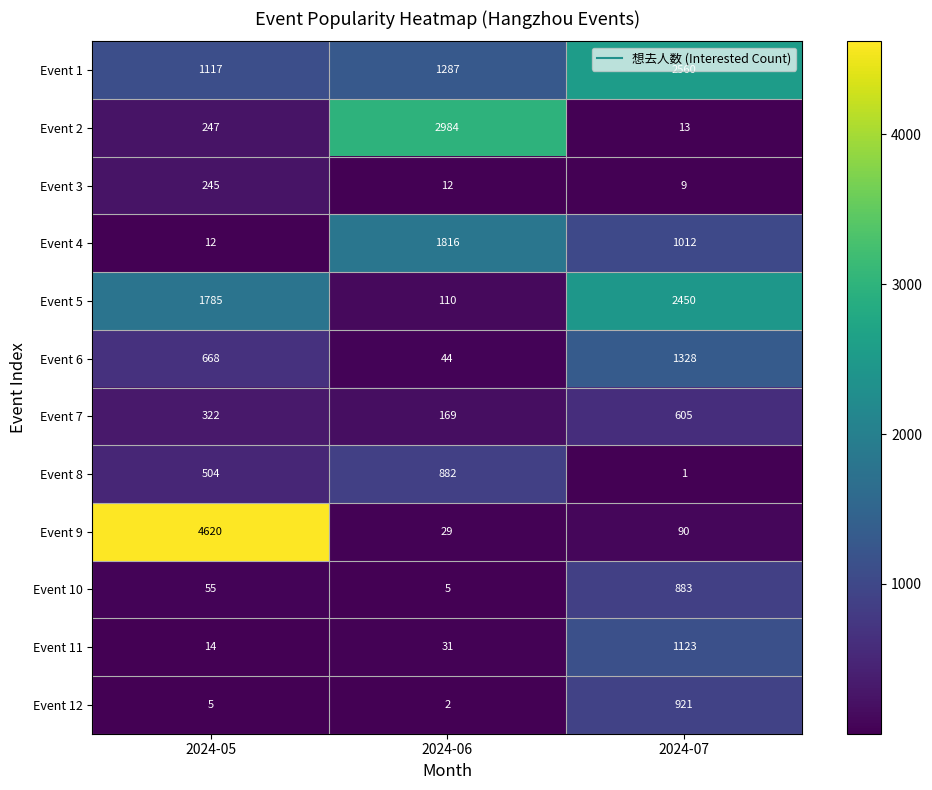

The value of Event 7 at 2024-07 is 605. True or false?

True